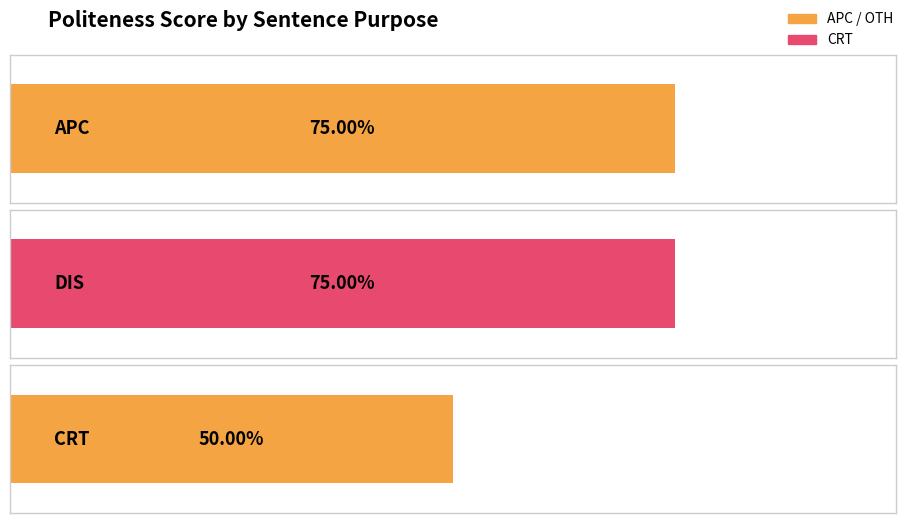

The chart shows a value of 1 at APC. True or false?

False